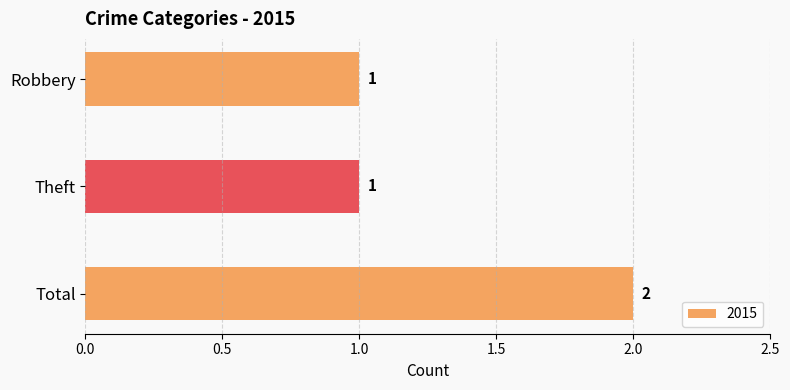

The value at Total is 1. True or false?

False